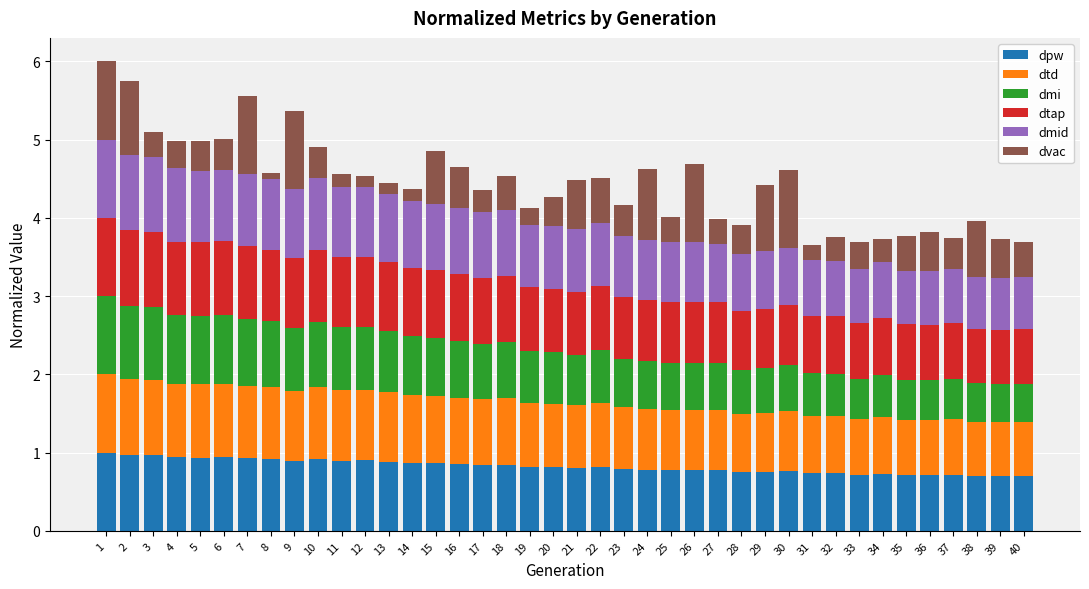

Is it true that dpw equals 0.4 at 7?

False